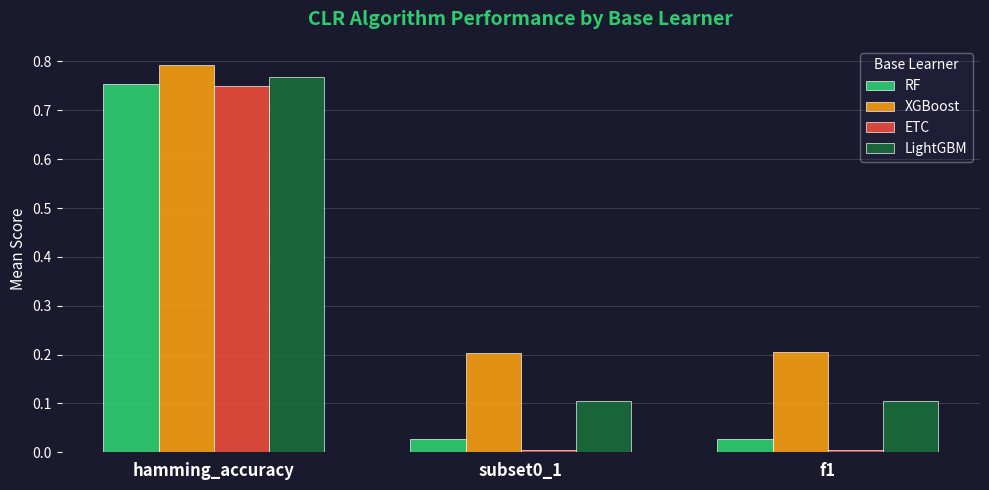

What is the sum of all XGBoost values?

1.2